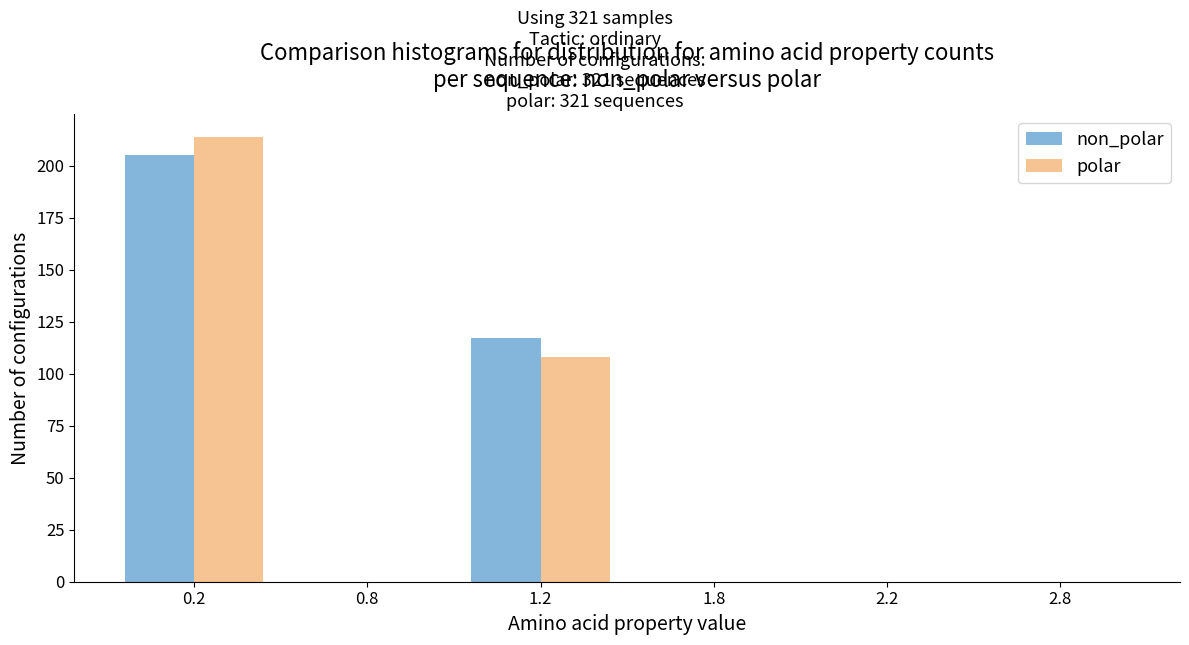

Reading right to left, list all the values displayed in this chart.

non_polar: 2.8=0	2.2=0	1.8=0	1.2=117	0.8=0	0.2=205
polar: 2.8=0	2.2=0	1.8=0	1.2=108	0.8=0	0.2=214